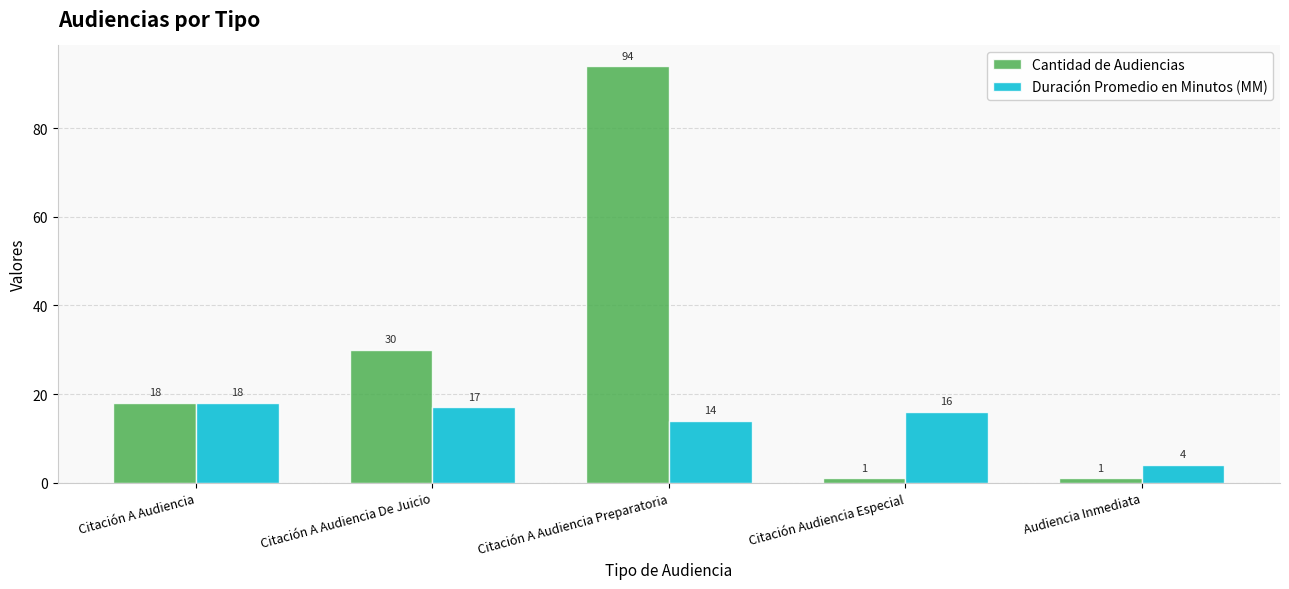

List the series in order of their peak value, highest first.

Cantidad de Audiencias, Duración Promedio en Minutos (MM)